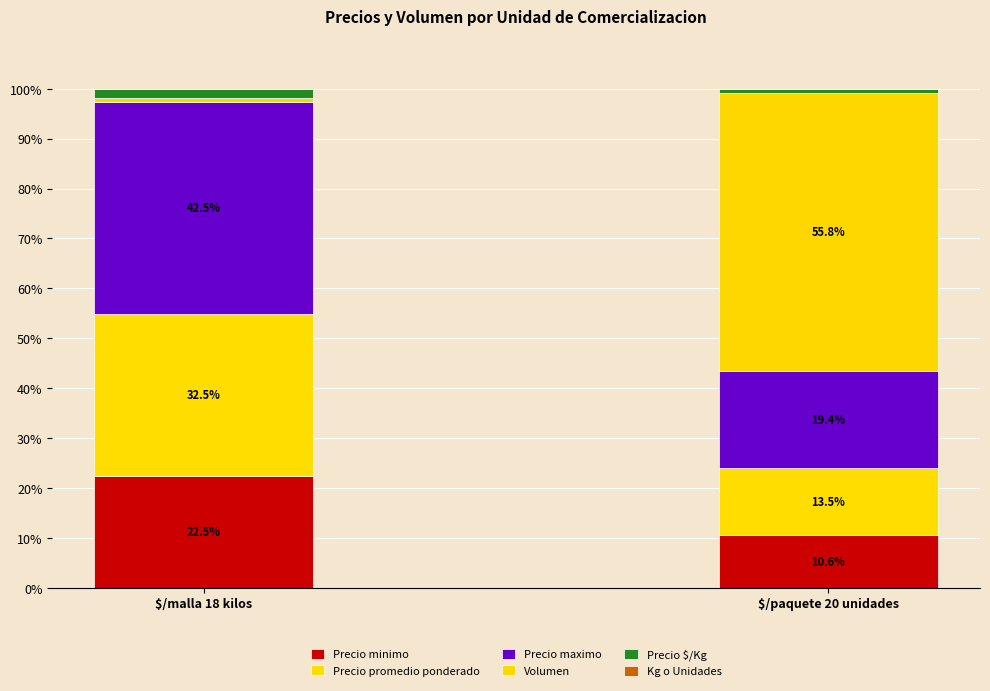

What is the average value of the Precio promedio ponderado series?

23.0